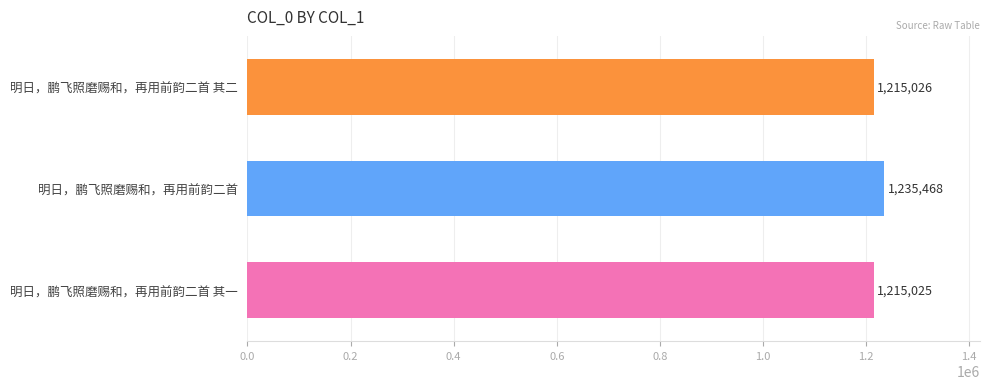

What is the minimum value shown in the chart?

1215025